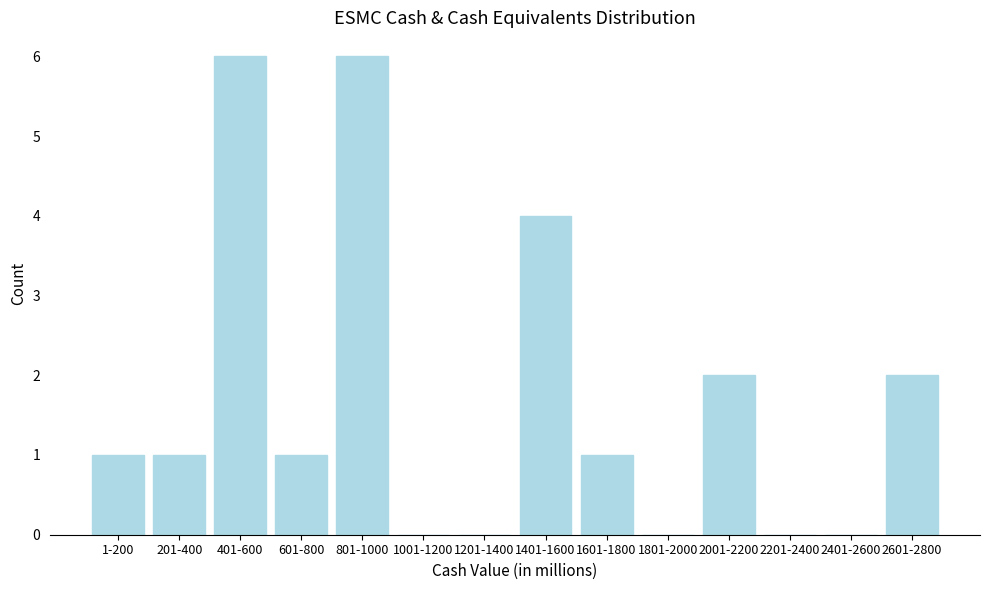

Reading right to left, transcribe all the data shown in this chart.

2601-2800=2	2401-2600=0	2201-2400=0	2001-2200=2	1801-2000=0	1601-1800=1	1401-1600=4	1201-1400=0	1001-1200=0	801-1000=6	601-800=1	401-600=6	201-400=1	1-200=1